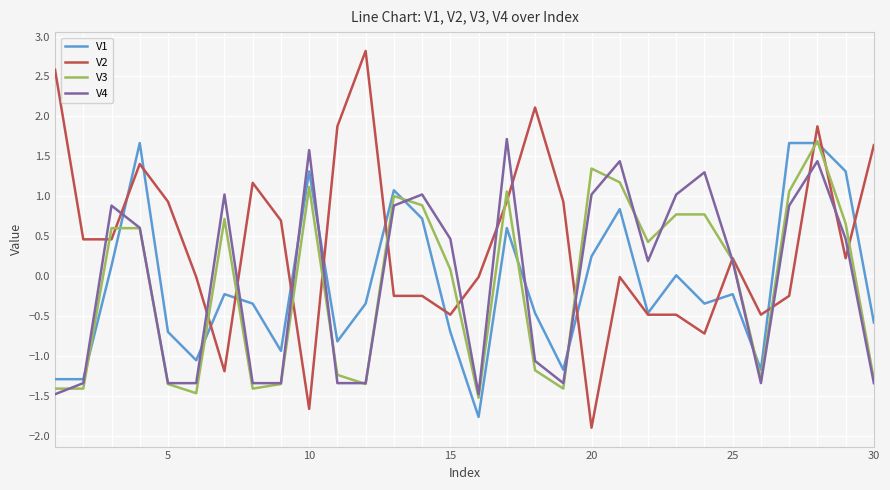

What is the maximum value shown in the chart?

2.8